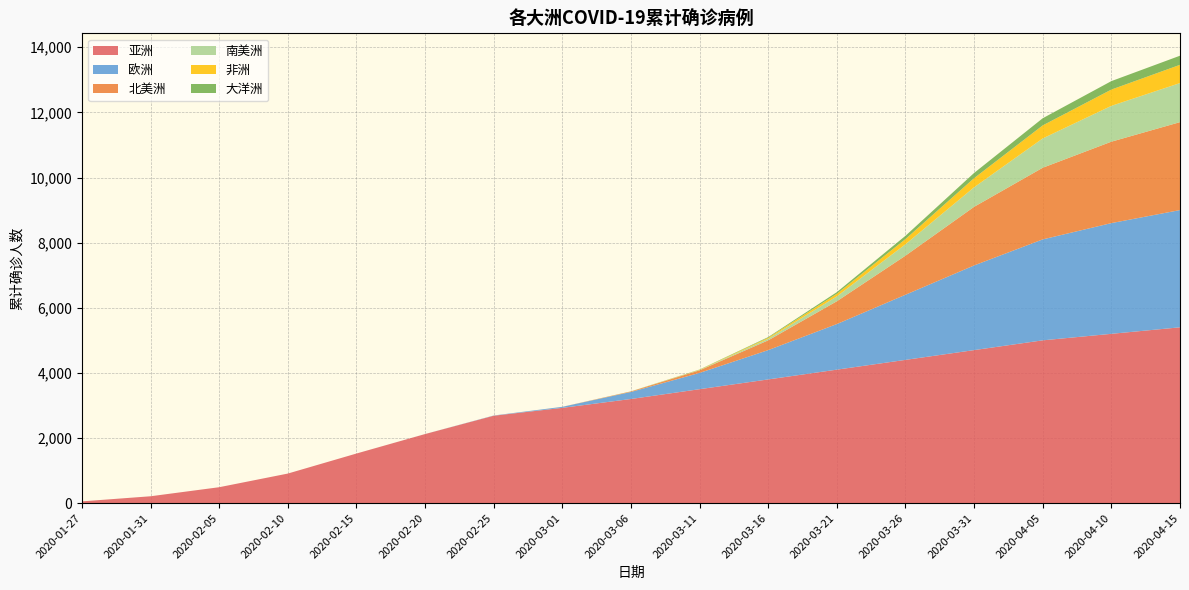

Reading left to right, what are all the values shown in this chart?

亚洲: 55	212	490	909	1524	2122	2685	2927	3199	3500	3800	4100	4400	4700	5000	5200	5400
欧洲: 0	0	0	0	0	1	7	31	216	500	900	1400	2000	2600	3100	3400	3600
北美洲: 0	0	0	0	0	0	0	1	15	80	300	700	1200	1800	2200	2500	2700
南美洲: 0	0	0	0	0	0	0	0	0	10	50	150	350	600	900	1100	1200
非洲: 0	0	0	0	0	0	0	0	2	8	30	80	160	280	400	500	560
大洋洲: 0	0	0	0	0	0	0	0	2	6	20	50	100	160	220	260	280